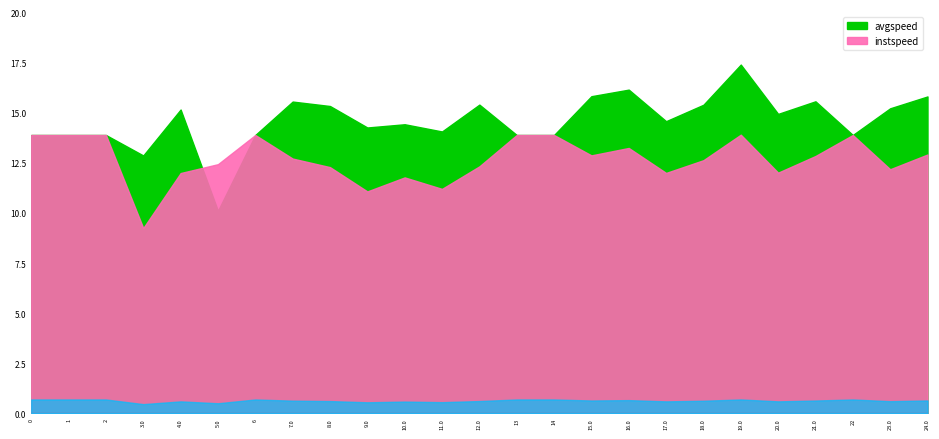

What is the total value across all series at 23.0?

27.4